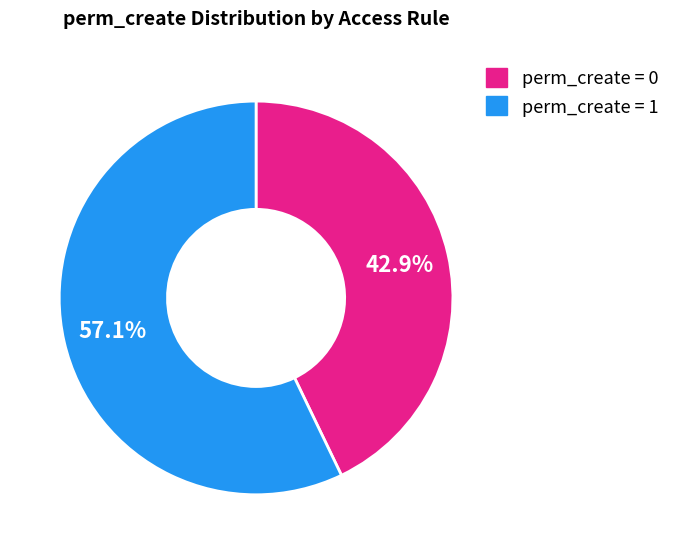

How many segments does this pie chart have?

2